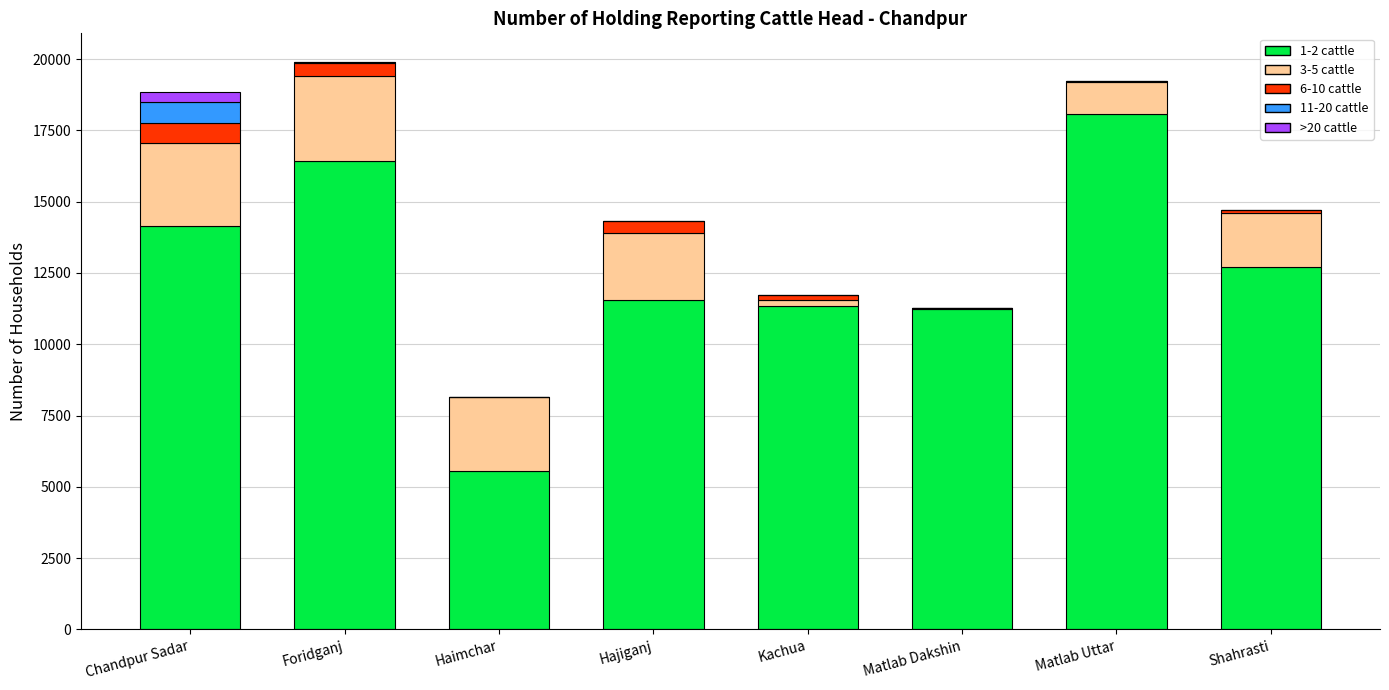

The 1-2 cattle series shows 7826 at Matlab Uttar. True or false?

False